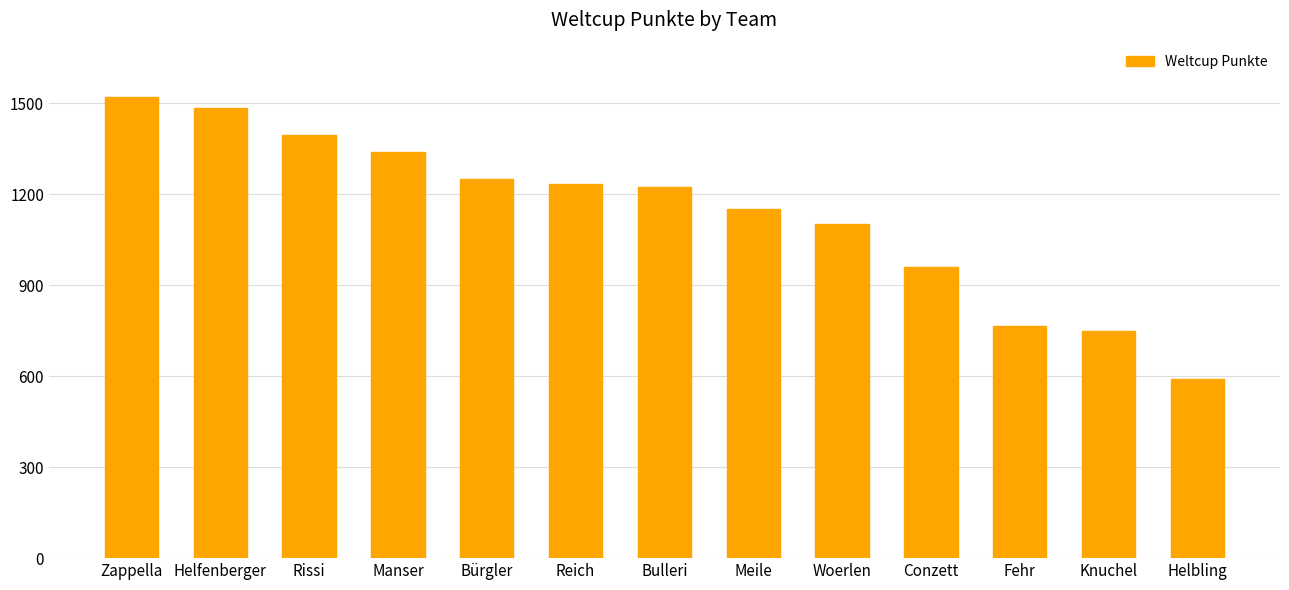

What position from the left is Rissi?

3